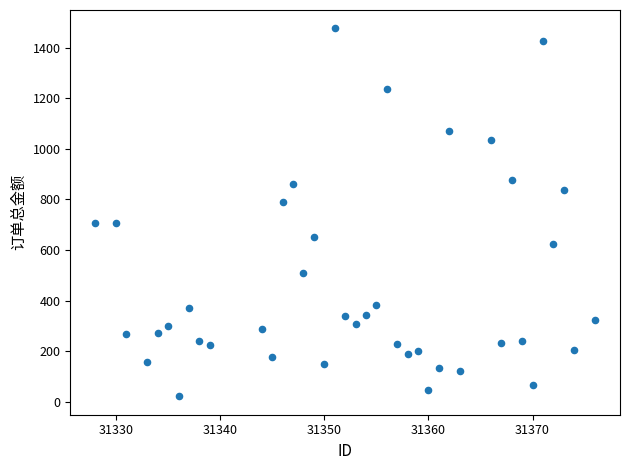

What is the range of X values (max minus min)?

48.0